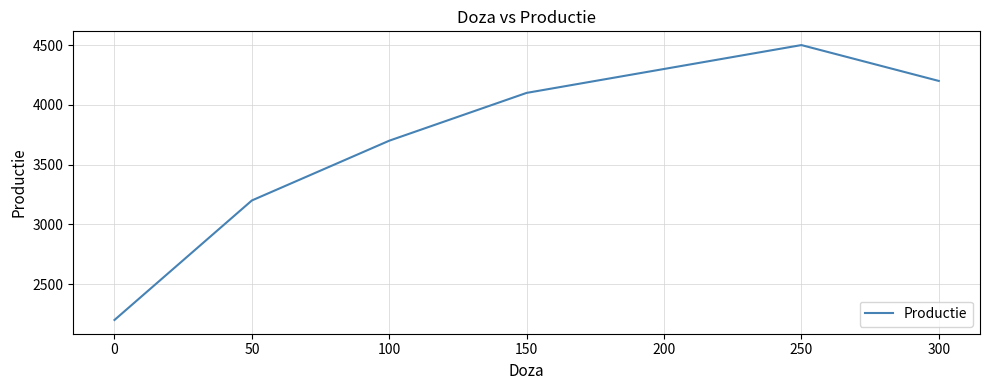

What is the average value?

3743